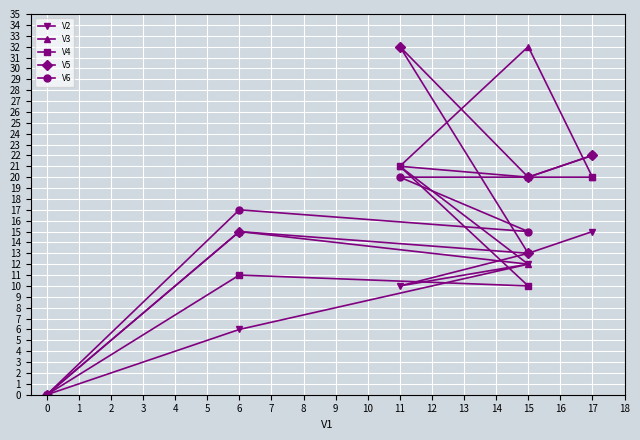

The value of V4 at 6 is 6. True or false?

False